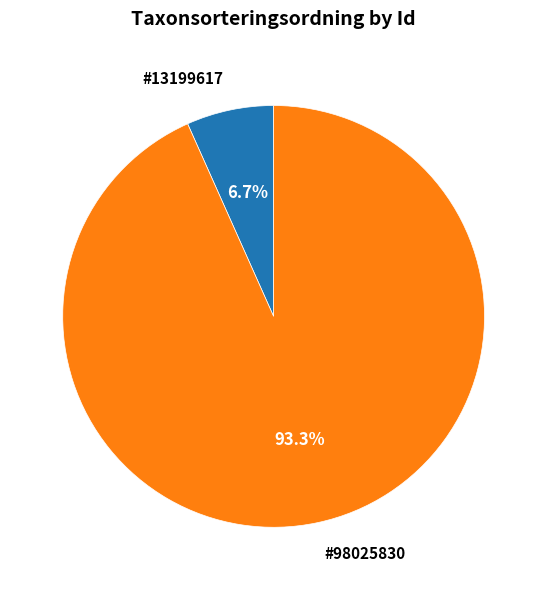

Is there a majority slice in this chart?

Yes